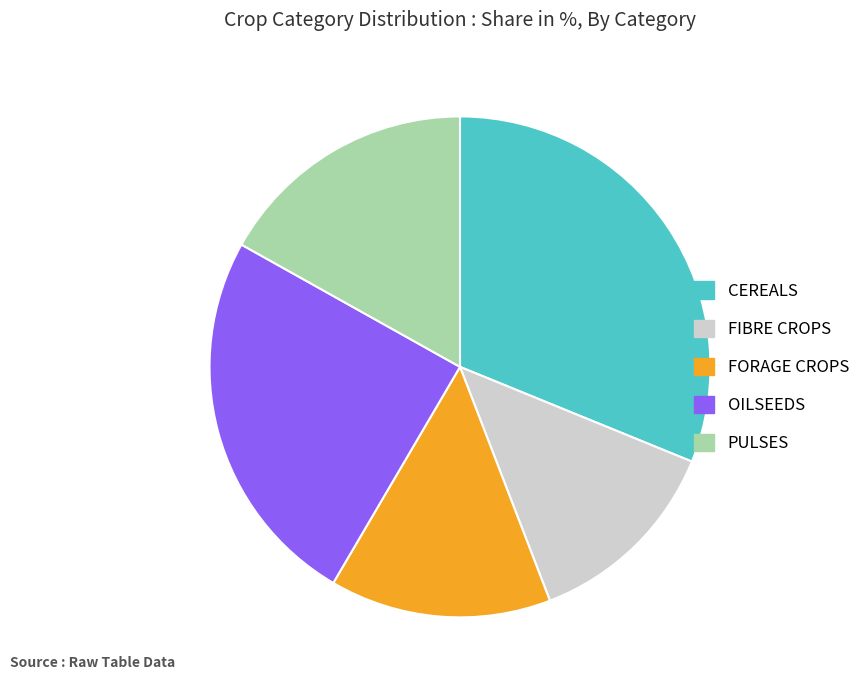

Which slice is the largest?

CEREALS